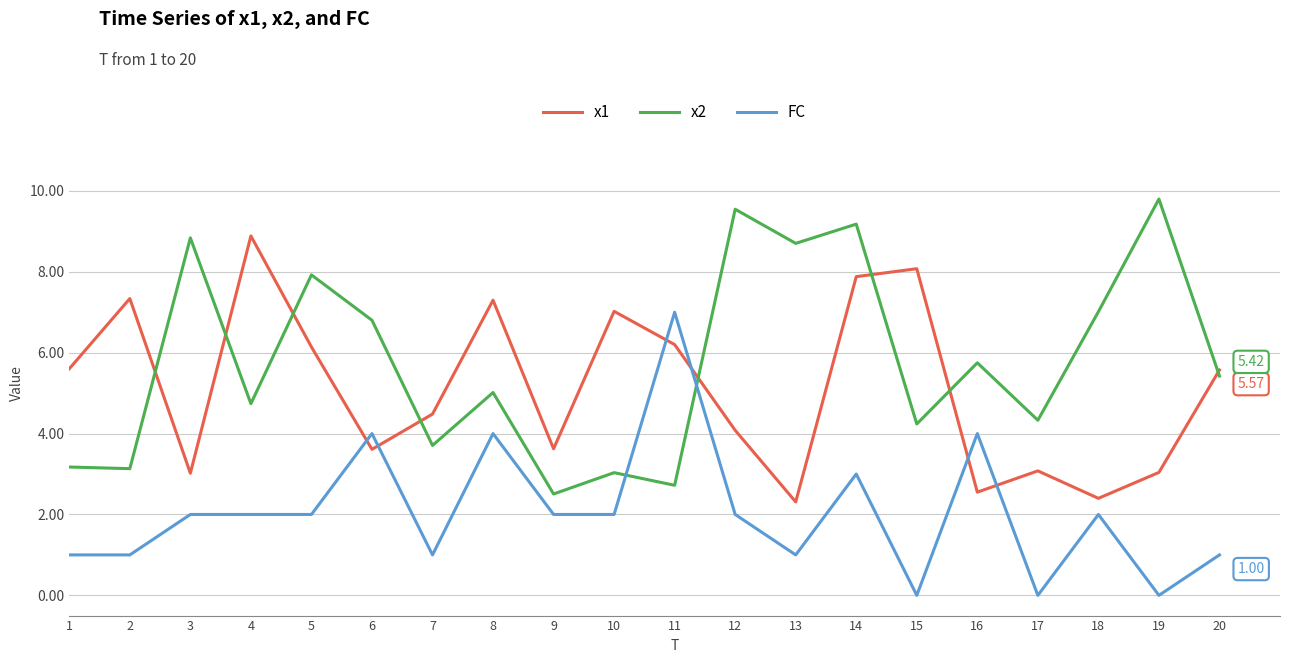

True or false: x1 and x2 intersect in this chart.

True